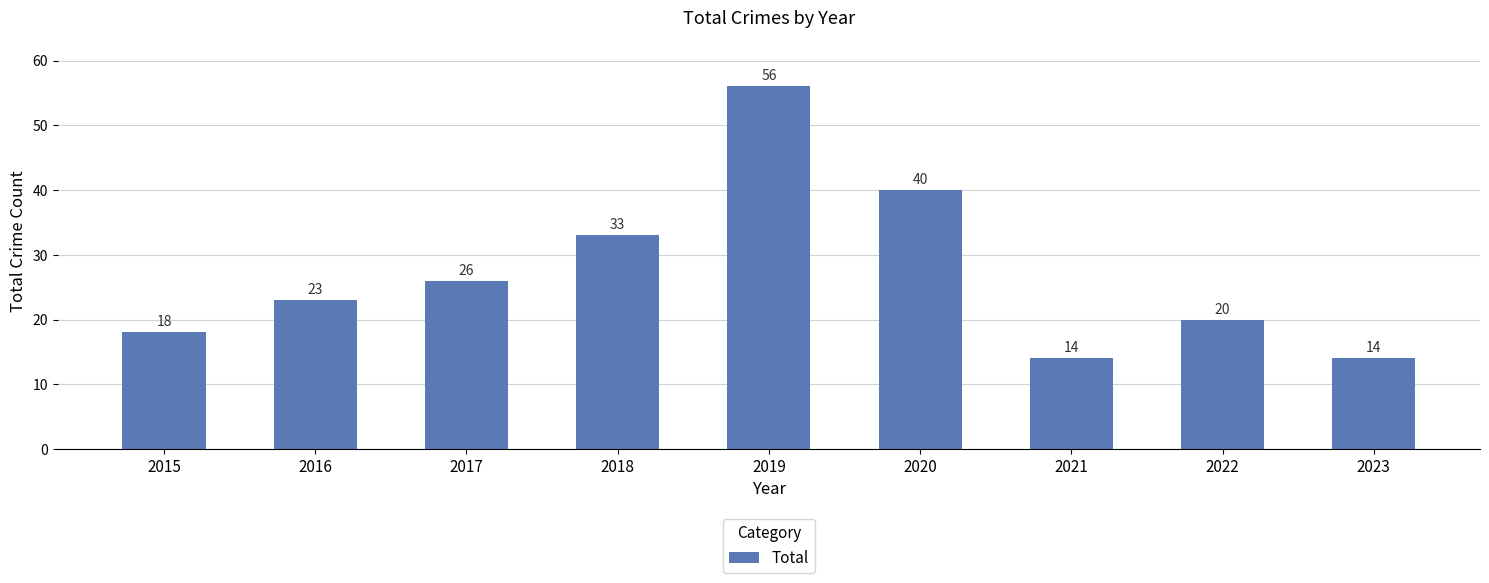

Count the number of categories in the chart.

9